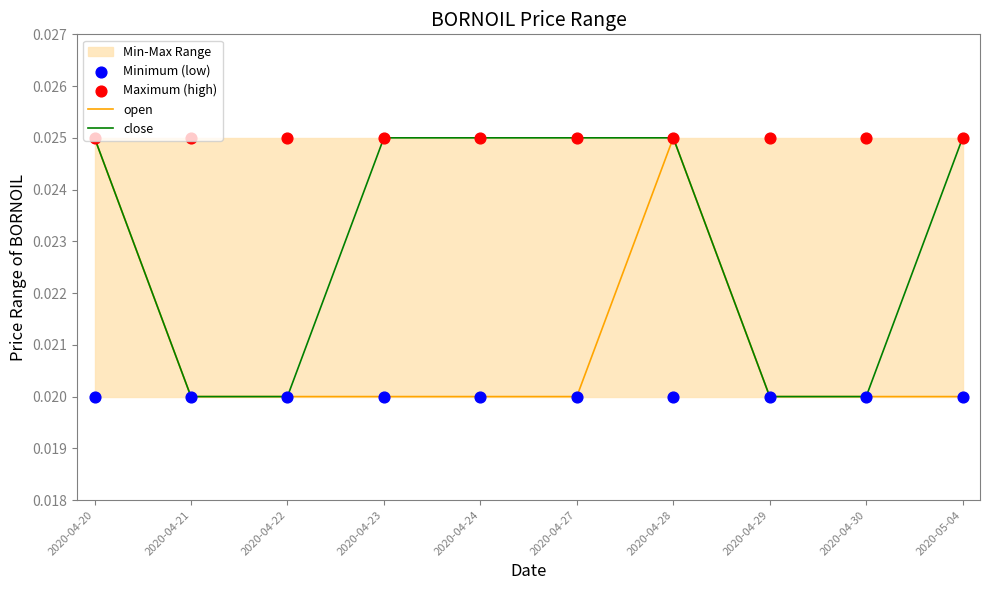

Which series has the largest total across all categories?

Maximum (high)